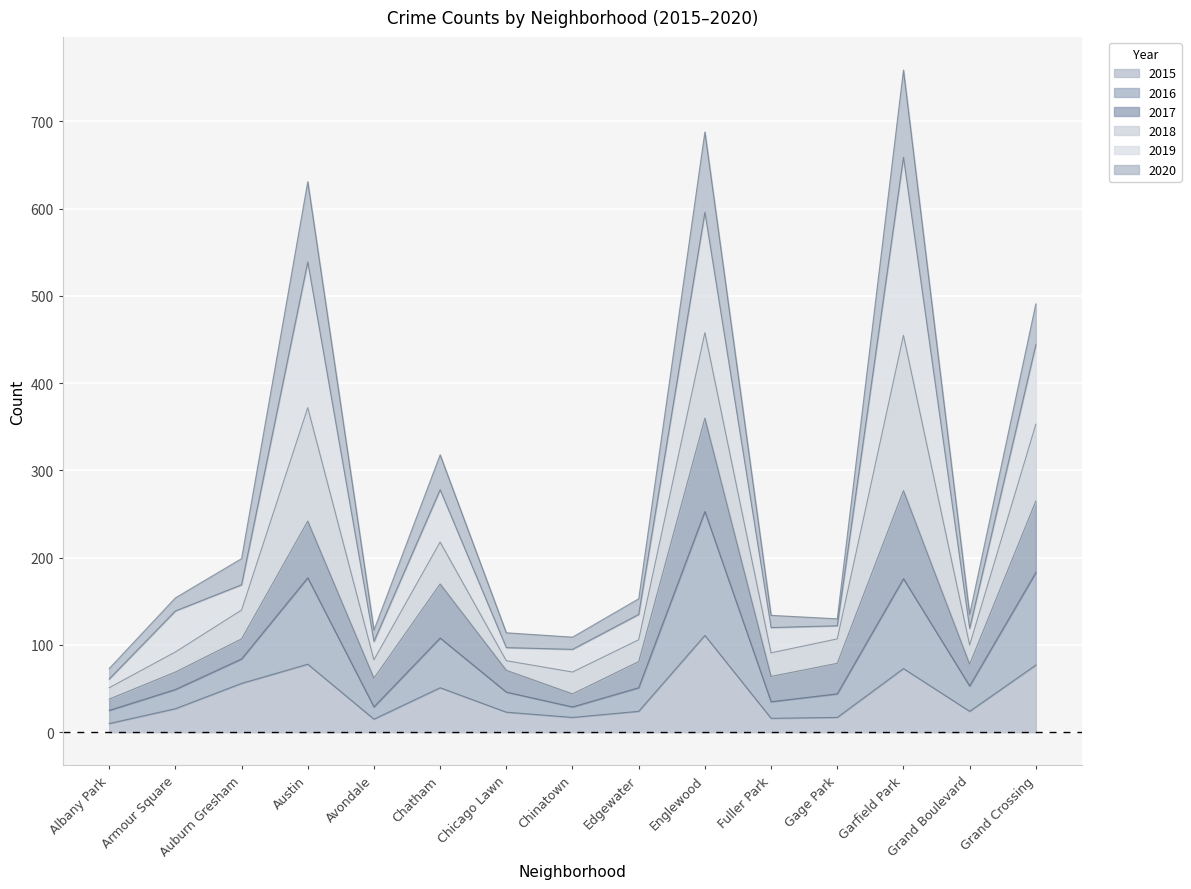

True or false: 2020 has a value of 1117 at Englewood.

False